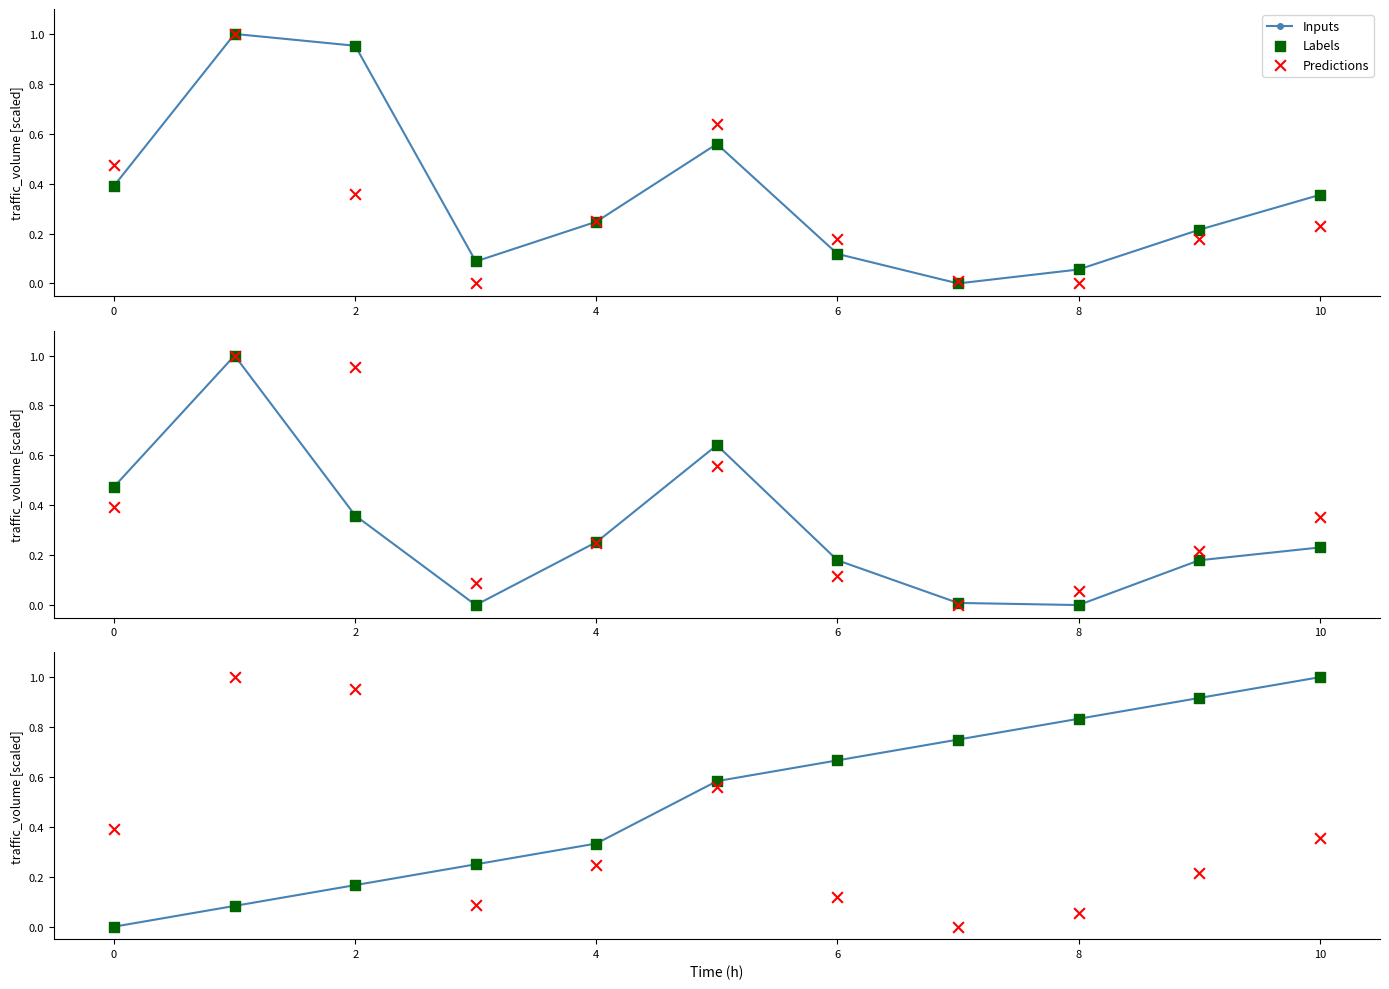

Is the value of Predictions at 12 greater than the value of Labels at 8?

No